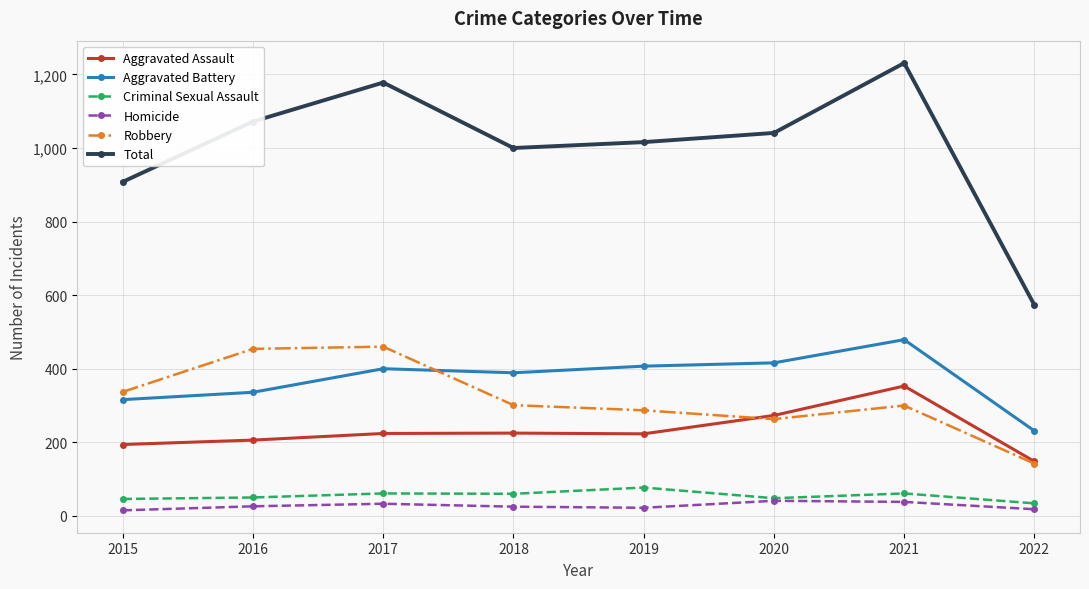

How many lines are shown in the chart?

6